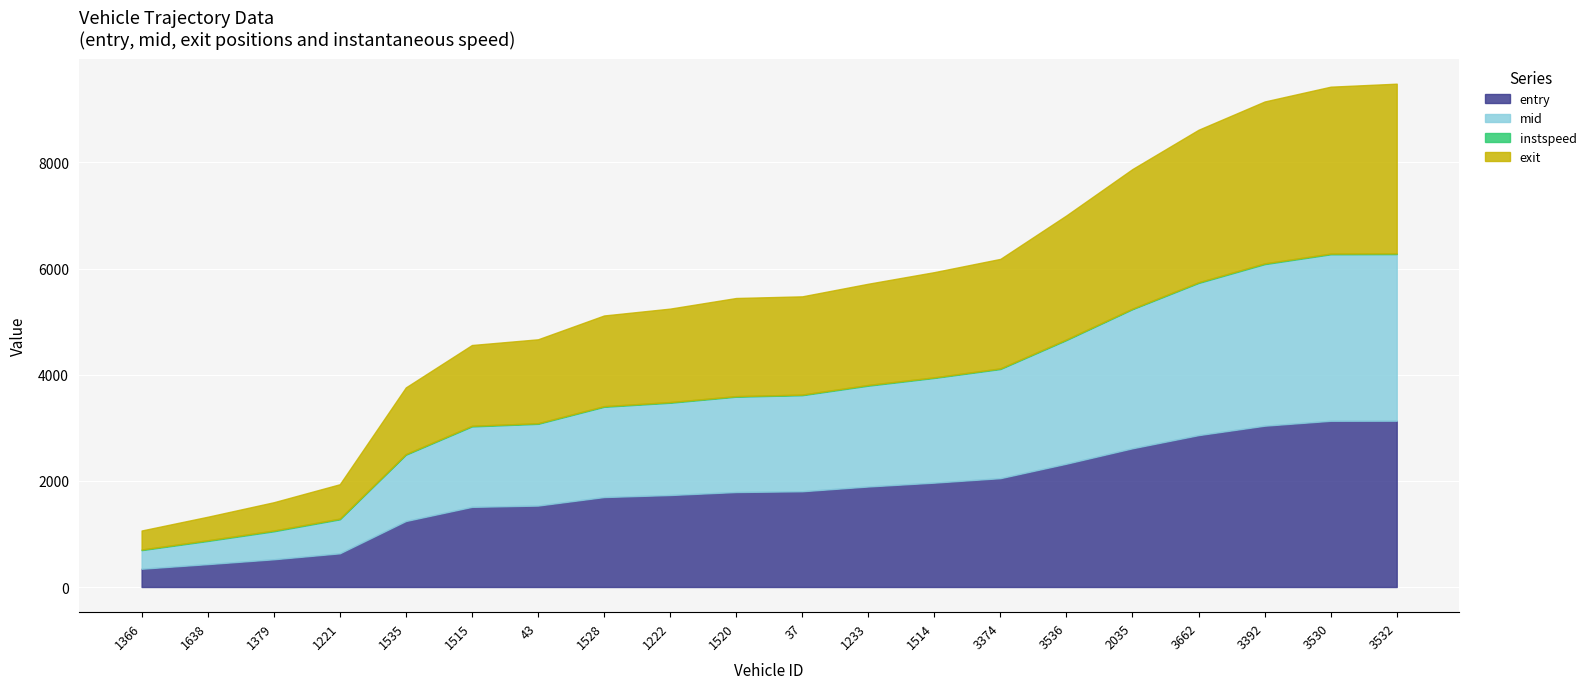

What is the sum of the instspeed values at 1221 and 1535?

25.2